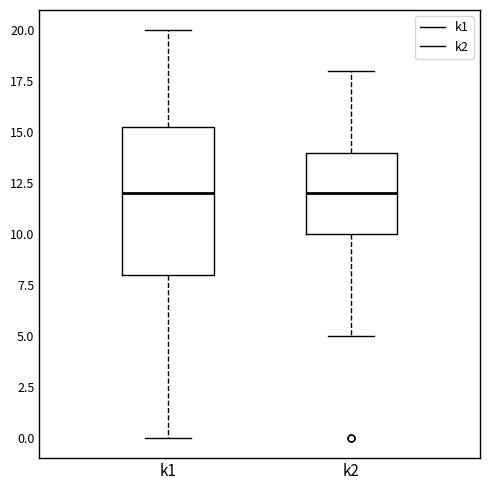

Reading left to right, transcribe this box plot: for each box, give where its median line is, the range the box spans, and where its two whiskers end, as read against the y-axis. The values are not printed on the chart, so give them approximately, as read against the axis.

k1: median 12.0, box 8.0 to 15.5, whiskers 0.0 to 20.0
k2: median 12.0, box 10.0 to 14.0, whiskers 5.0 to 18.0